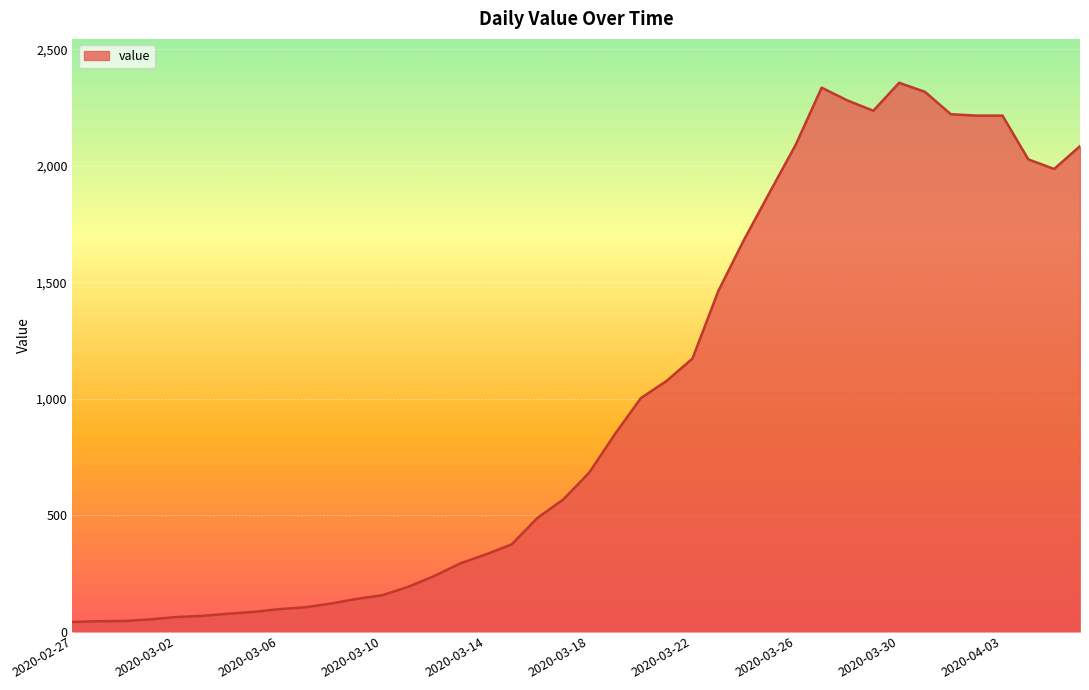

What is the greatest value displayed?

2356